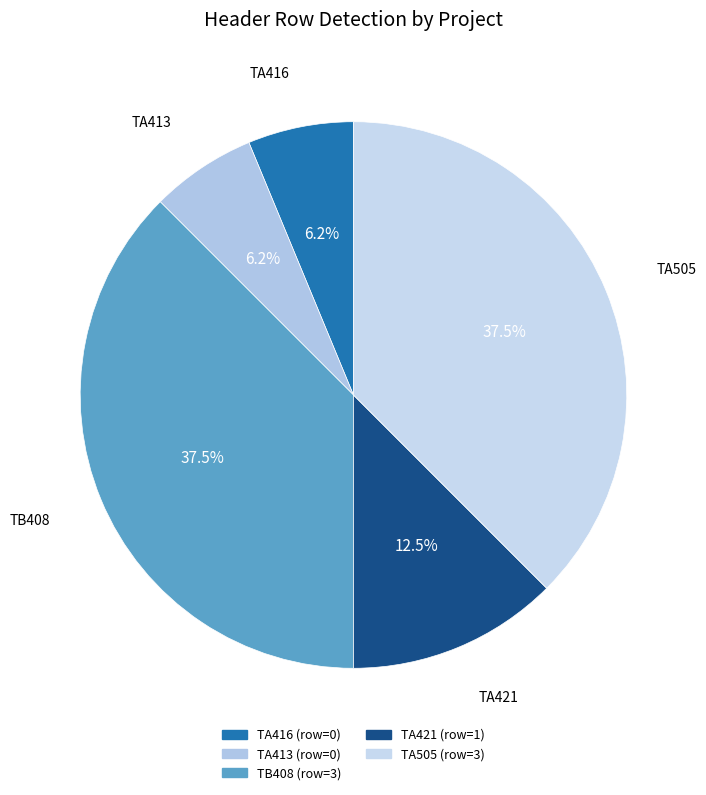

What percentage is NOT represented by TA505?

62.5%